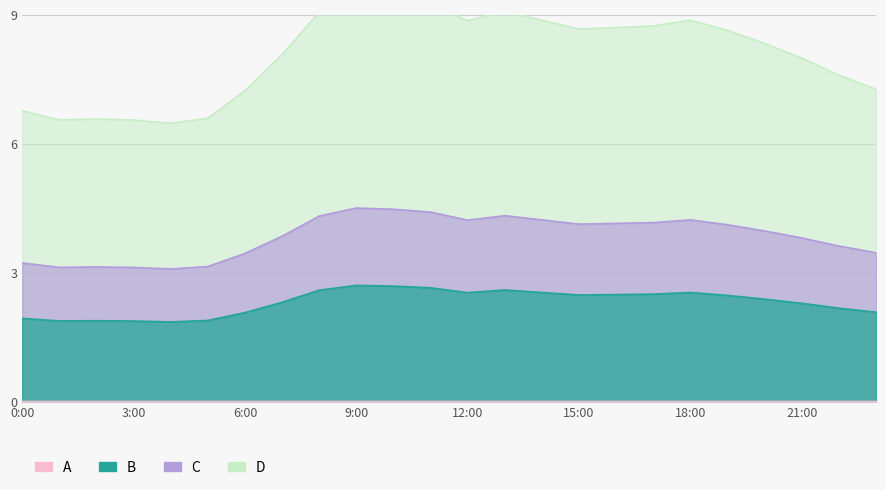

Reading right to left, list all the values displayed in this chart.

23:00=7.3	22:00=7.6	21:00=8.0	20:00=8.3	19:00=8.6	18:00=8.9	17:00=8.7	16:00=8.7	15:00=8.7	14:00=8.9	13:00=9.1	12:00=8.9	11:00=9.3	10:00=9.4	9:00=9.5	8:00=9.1	7:00=8.1	6:00=7.2	5:00=6.6	4:00=6.5	3:00=6.6	2:00=6.6	1:00=6.6	0:00=6.8